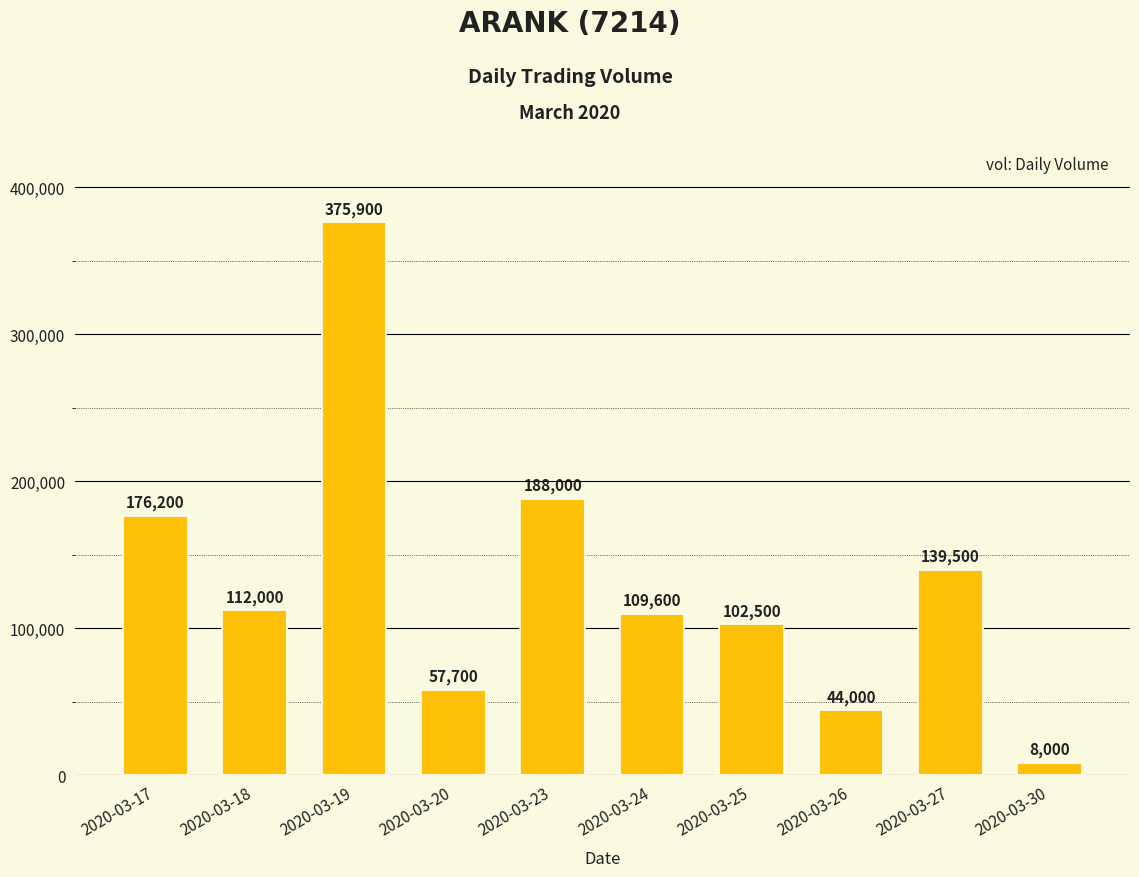

What is the value of the 9th bar from the left?

139500